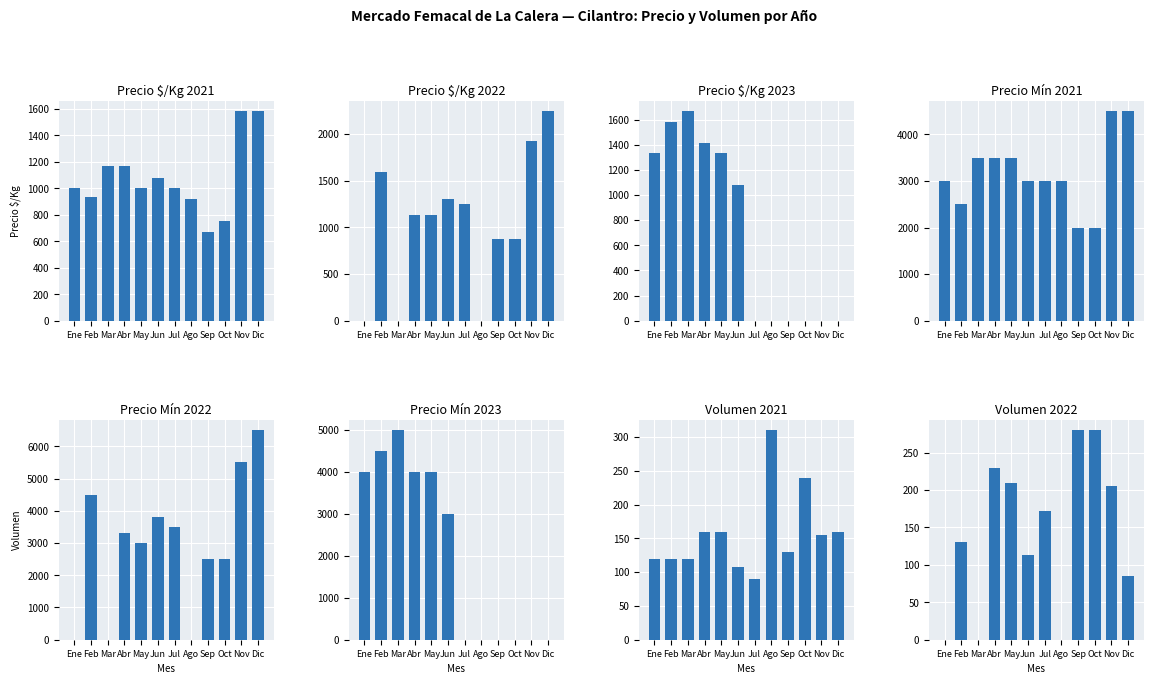

What is the lowest value of the Precio minimo series?

2000